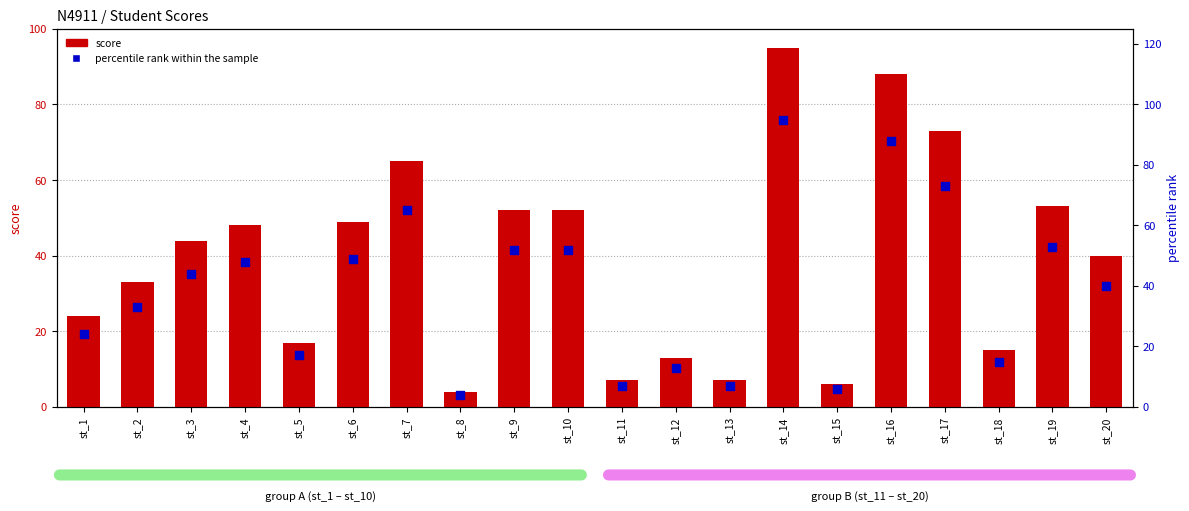

At how many categories does at least one series exceed 17?

13